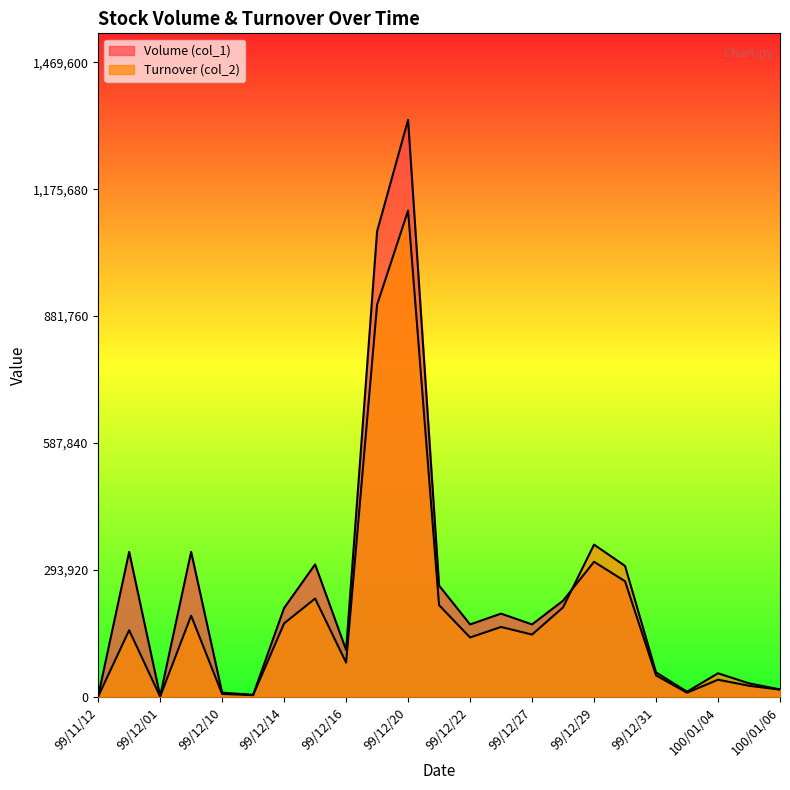

What is the difference between the highest and lowest values at 99/12/23?

30880